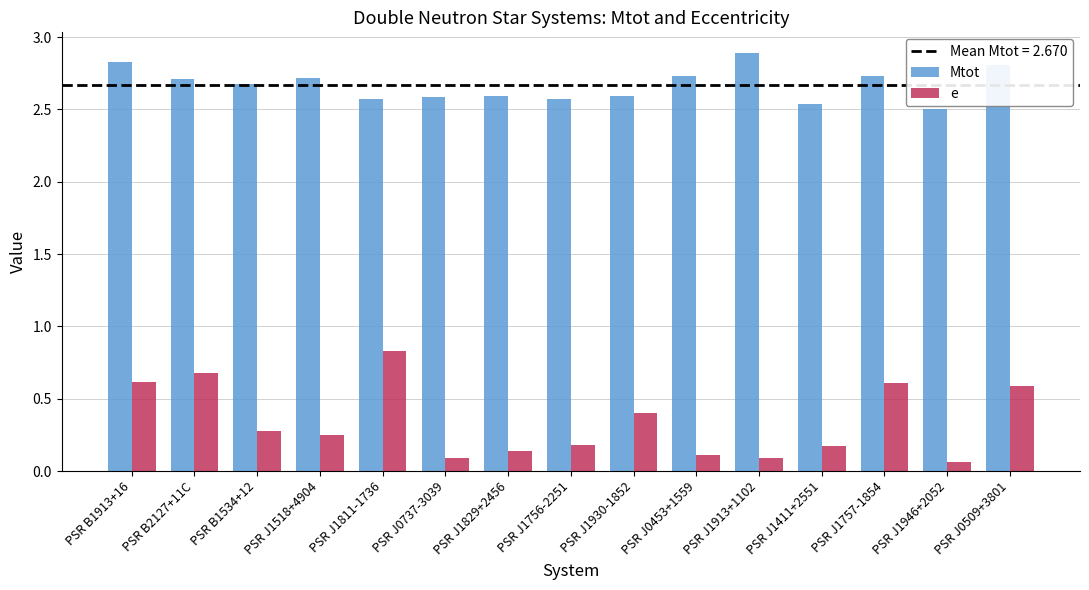

Count the Mtot values in the range 2 to 3.

15